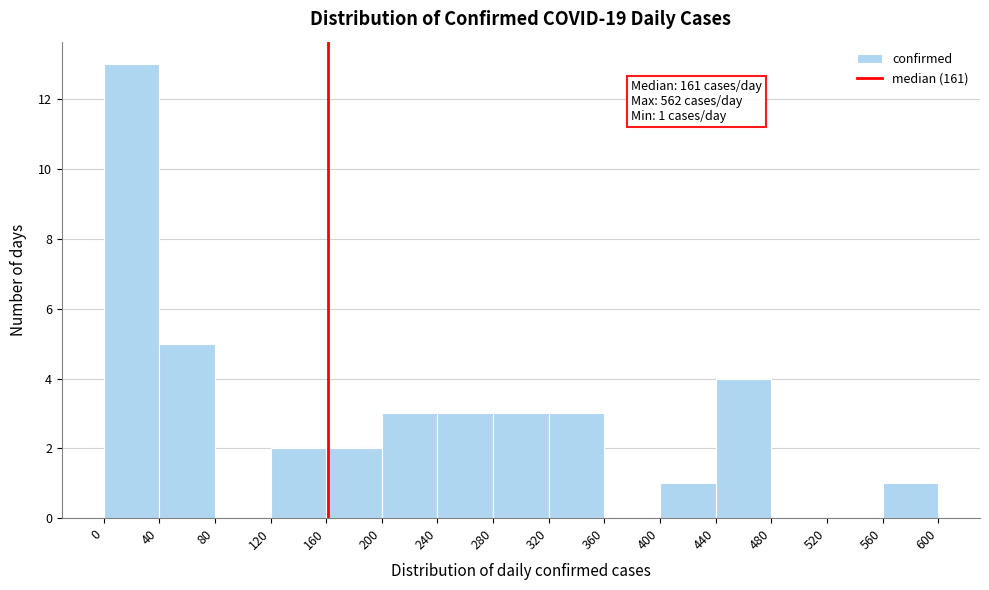

Over which range of the x-axis is the bar tallest?

0 to 40